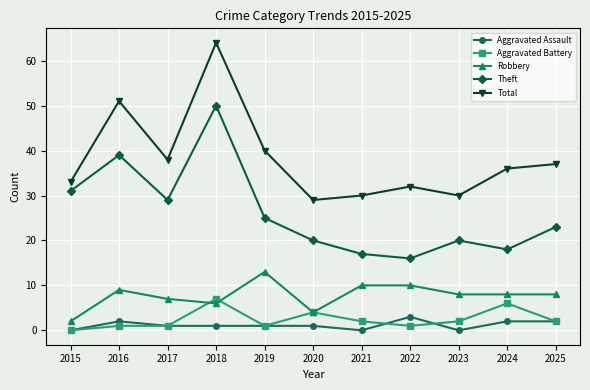

At how many categories does at least one series exceed 60?

1